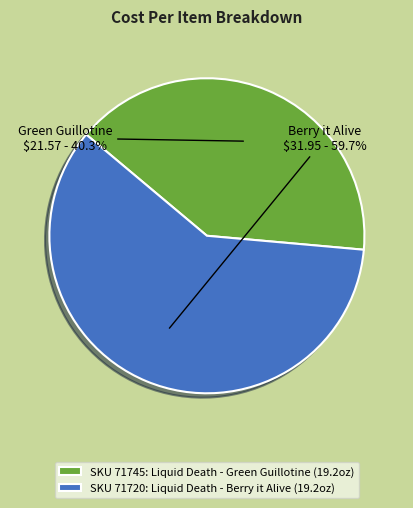

Is the sum of SKU 71745: Liquid Death - Green Guillotine (19.2oz) and SKU 71720: Liquid Death - Berry it Alive (19.2oz) greater than half?

Yes